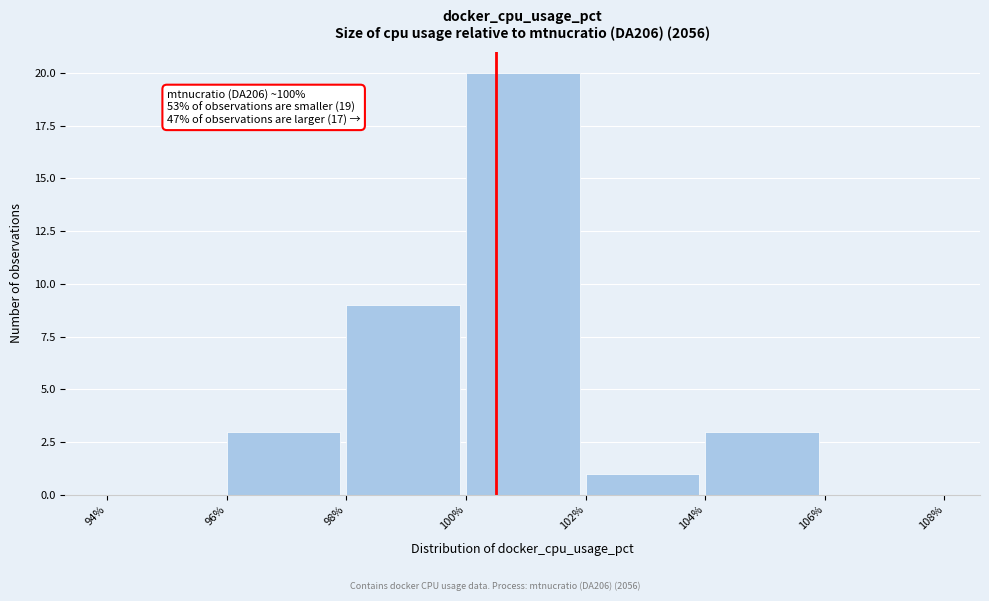

Over which range of the x-axis is the bar tallest?

100% to 102%